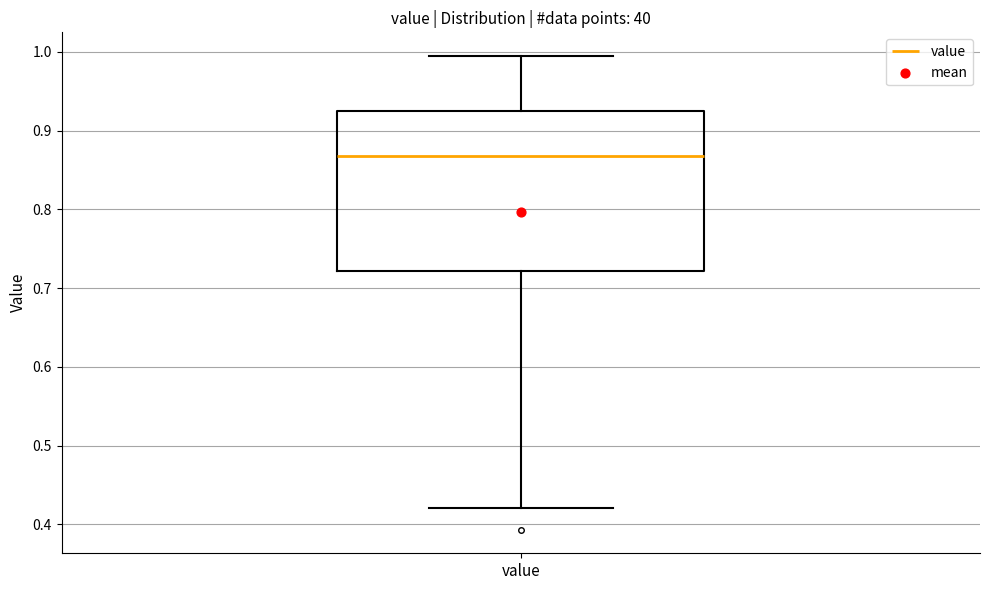

Transcribe this box plot: give where the median line is, the range the box spans, and where the two whiskers end, as read against the y-axis. The values are not printed on the chart, so give them approximately, as read against the axis.

median 0.87, box 0.72 to 0.93, whiskers 0.42 to 0.99